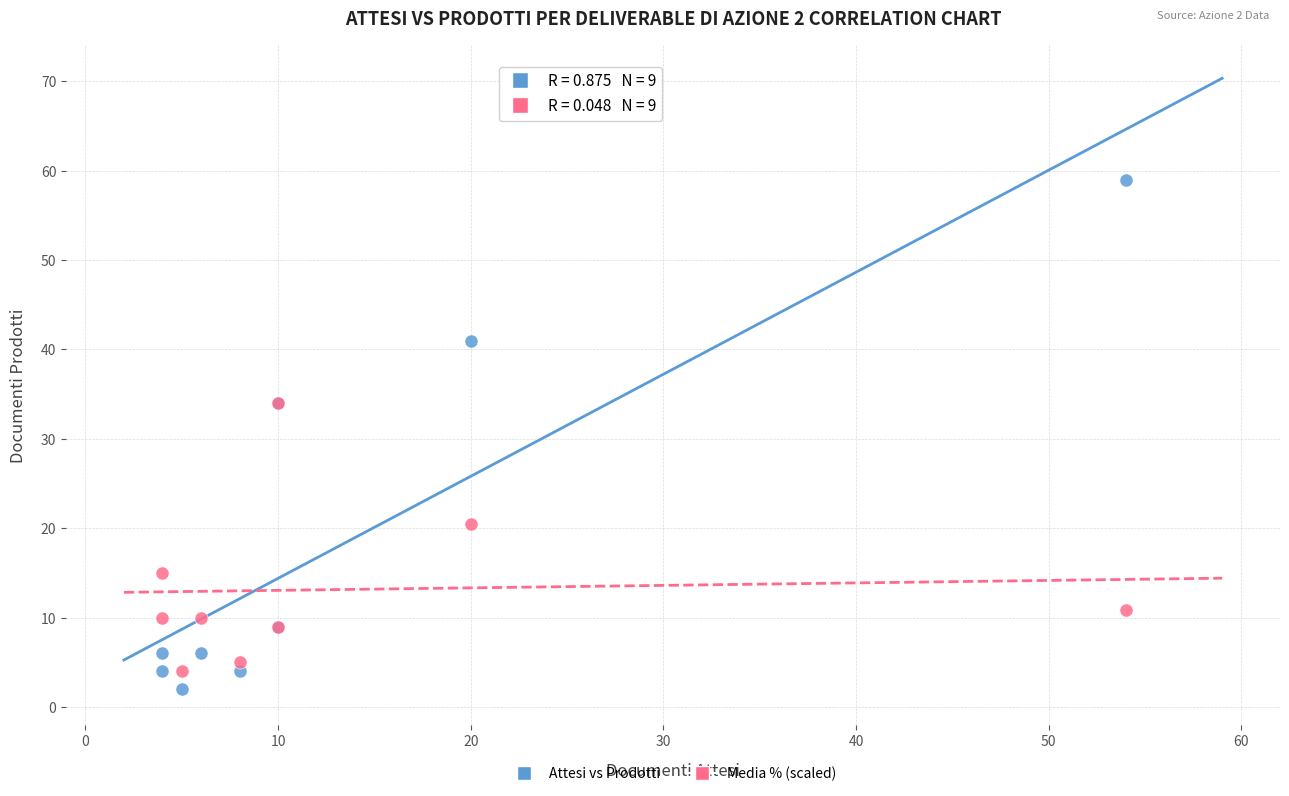

In the Media % (scaled) series, what Y value is closest to 19?

20.5